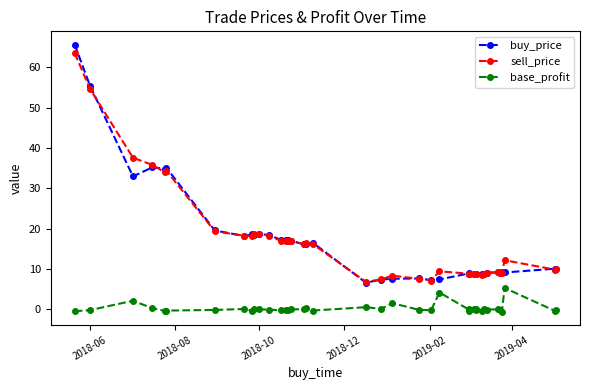

At 2018-10, list the series in order from smallest to largest.

base_profit, sell_price, buy_price